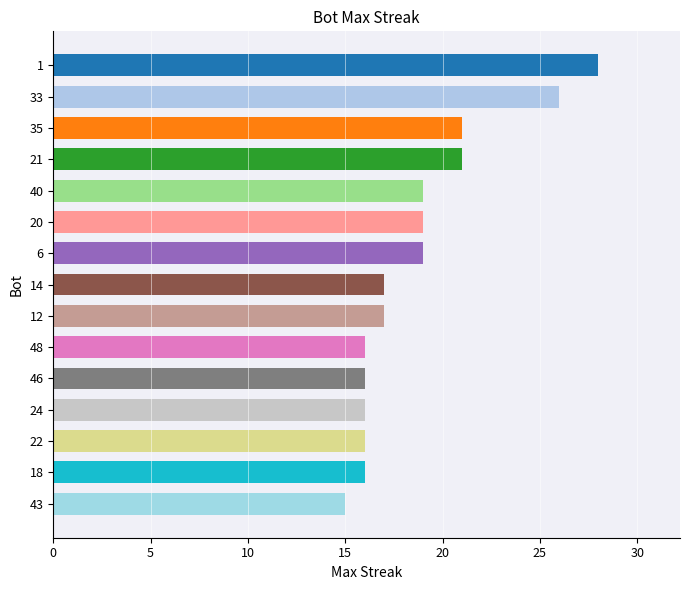

The chart shows a value of 16 at 46. True or false?

True